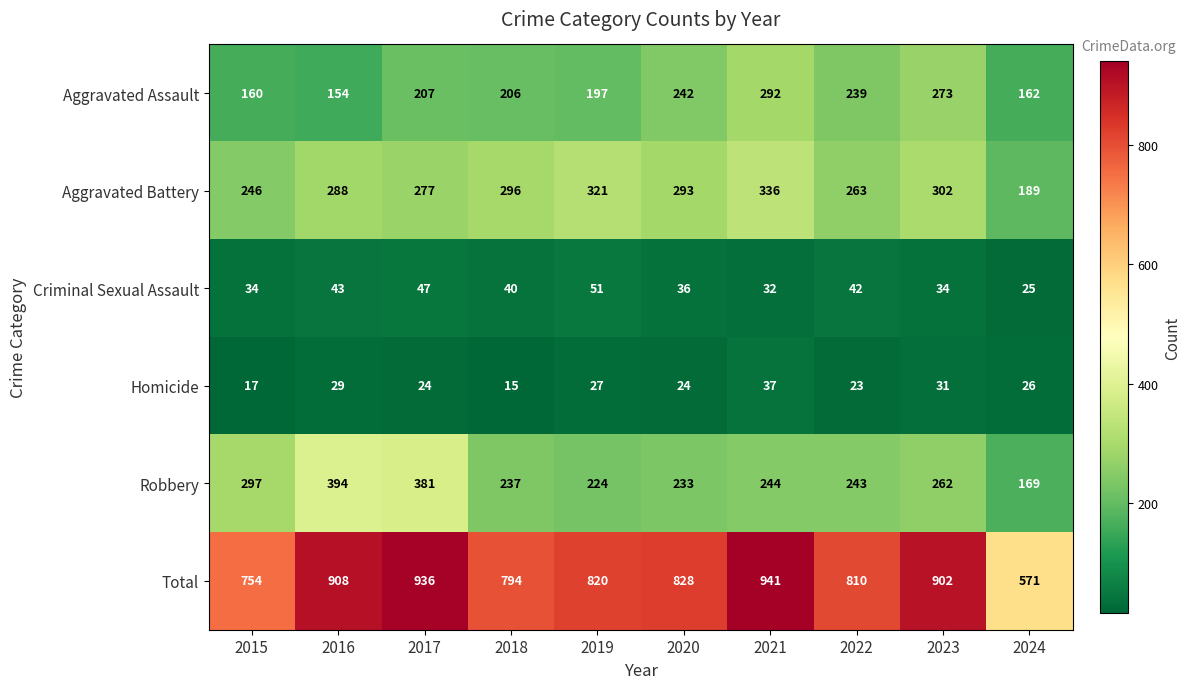

At which category is the sum across all series the highest?

2021